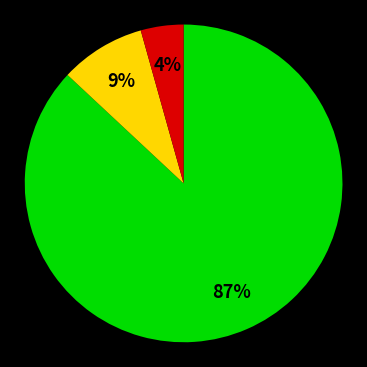

Is there any slice that represents more than half of the pie?

Yes